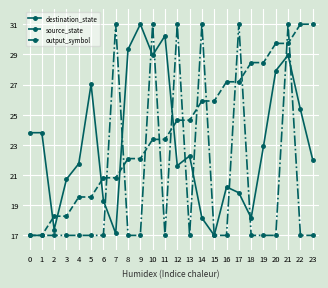

Is the value of source_state at 18 greater than the value of output_symbol at 22?

Yes